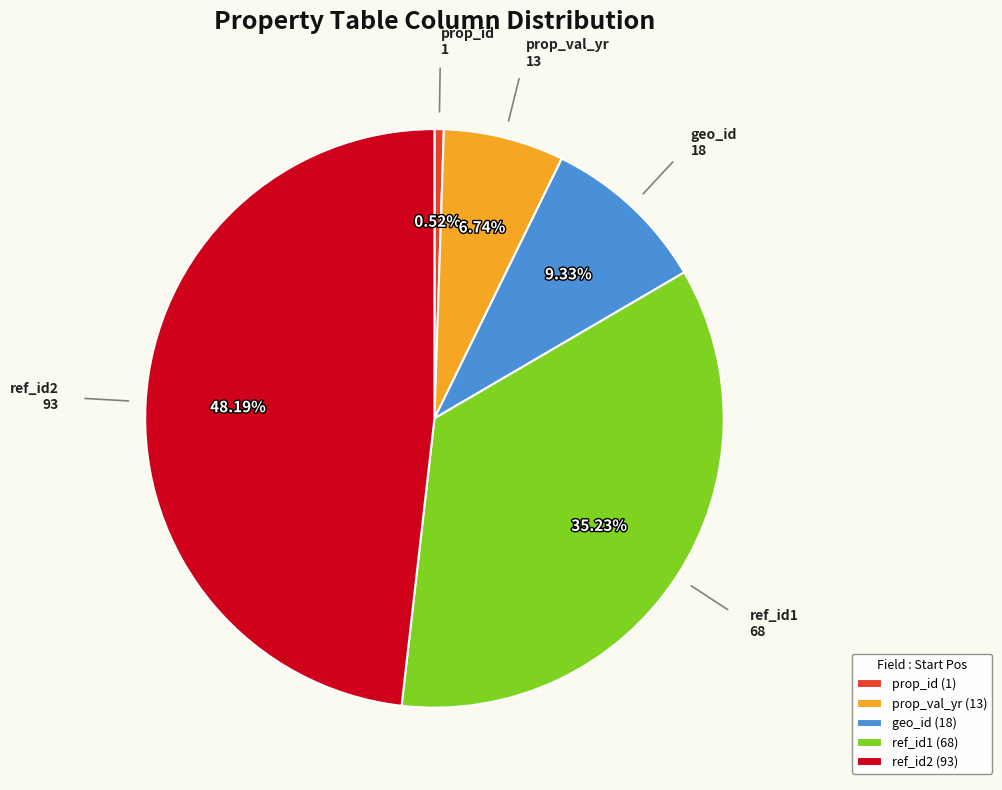

Count the number of slices in the pie.

5